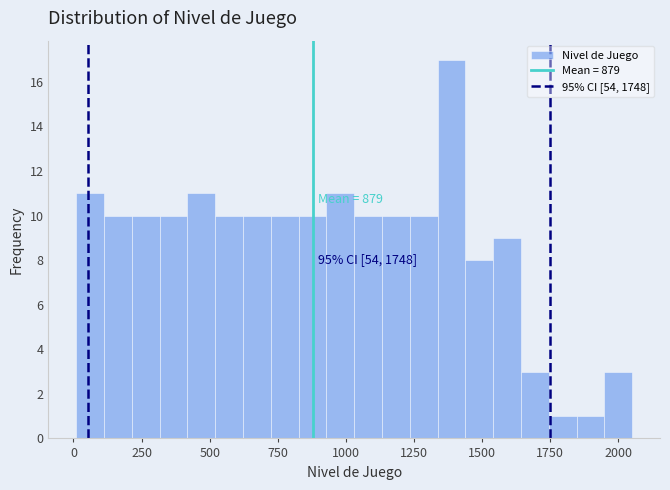

Around what value on the x-axis is the tallest bar? Give the approximate position of its centre, as read against the axis.

1400